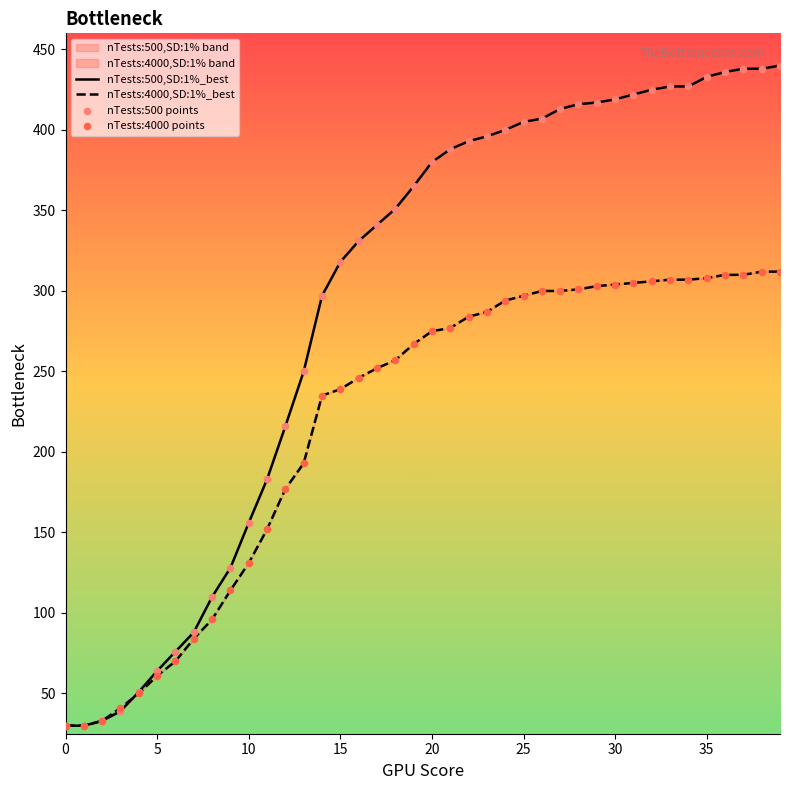

Which series contains the highest Y value?

nTests:500,SD:1%_best